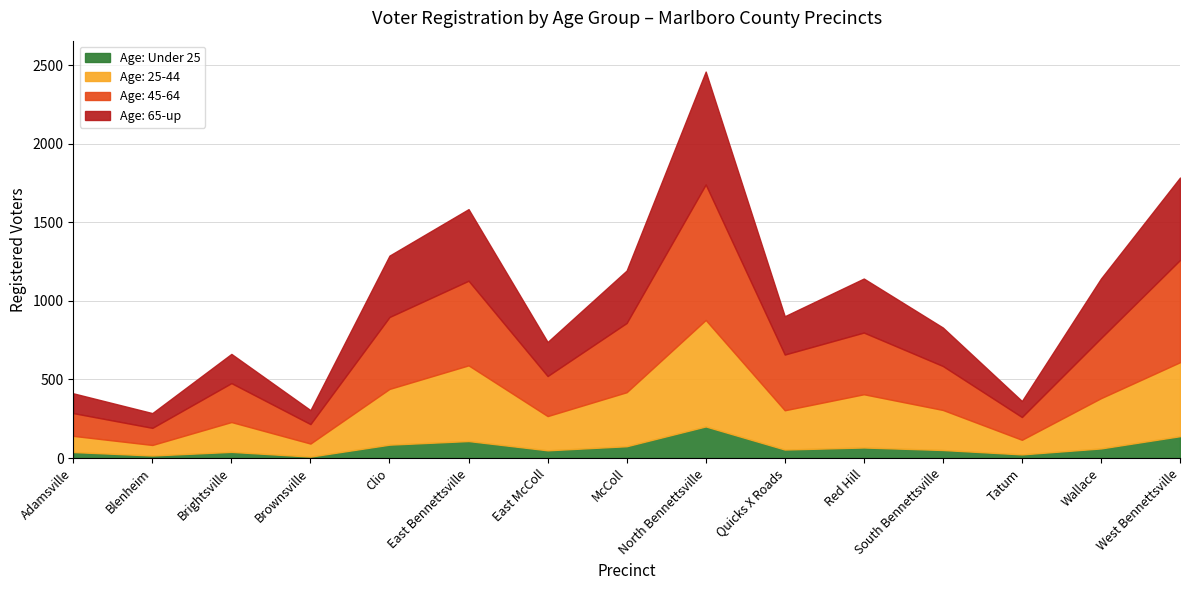

Which series has the largest total across all categories?

Age: 45-64